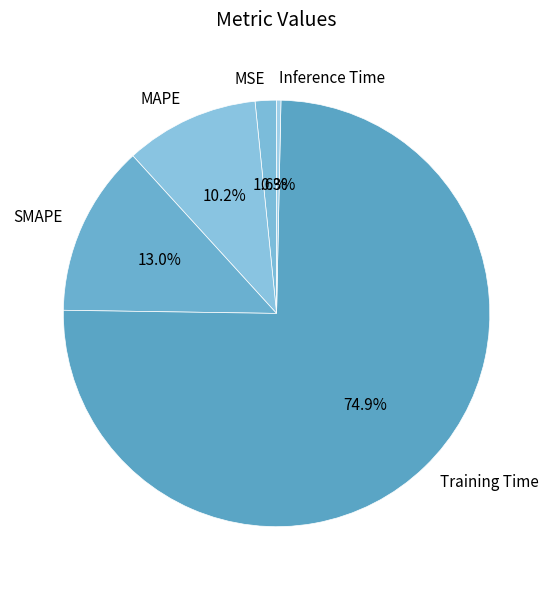

How much of the chart is everything except MAPE?

89.8%